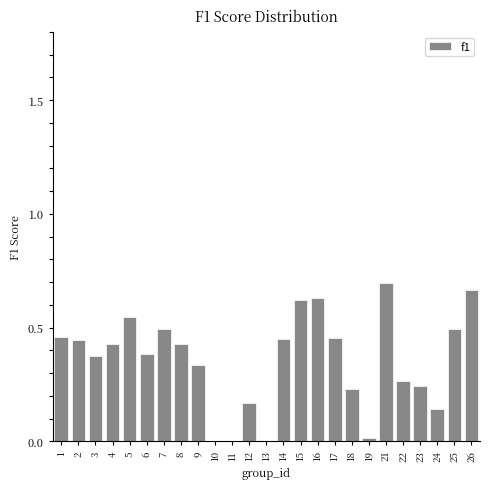

What is the sum of all values?

9.0